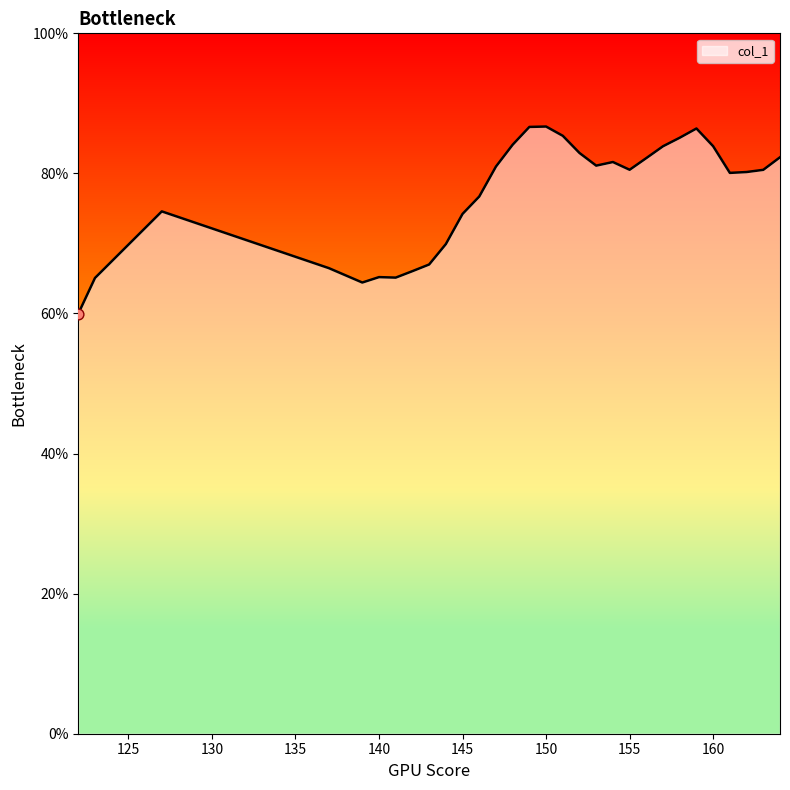

What is the minimum value shown in the chart?

60.0